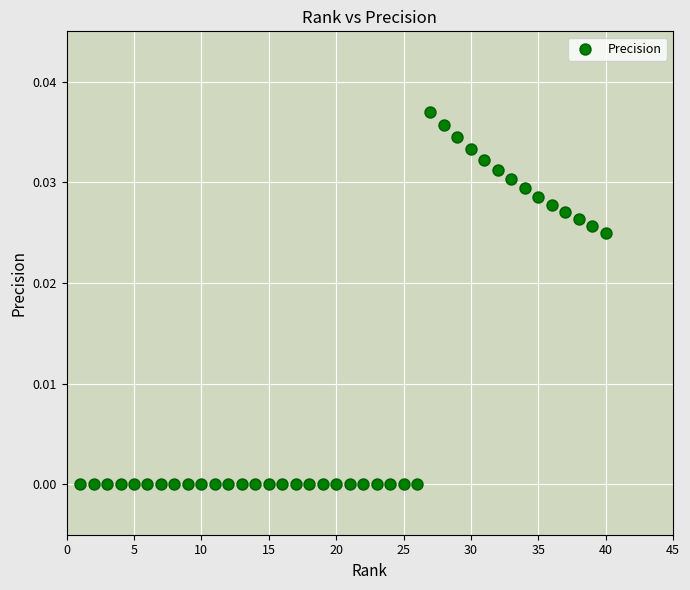

How many data points are displayed?

40